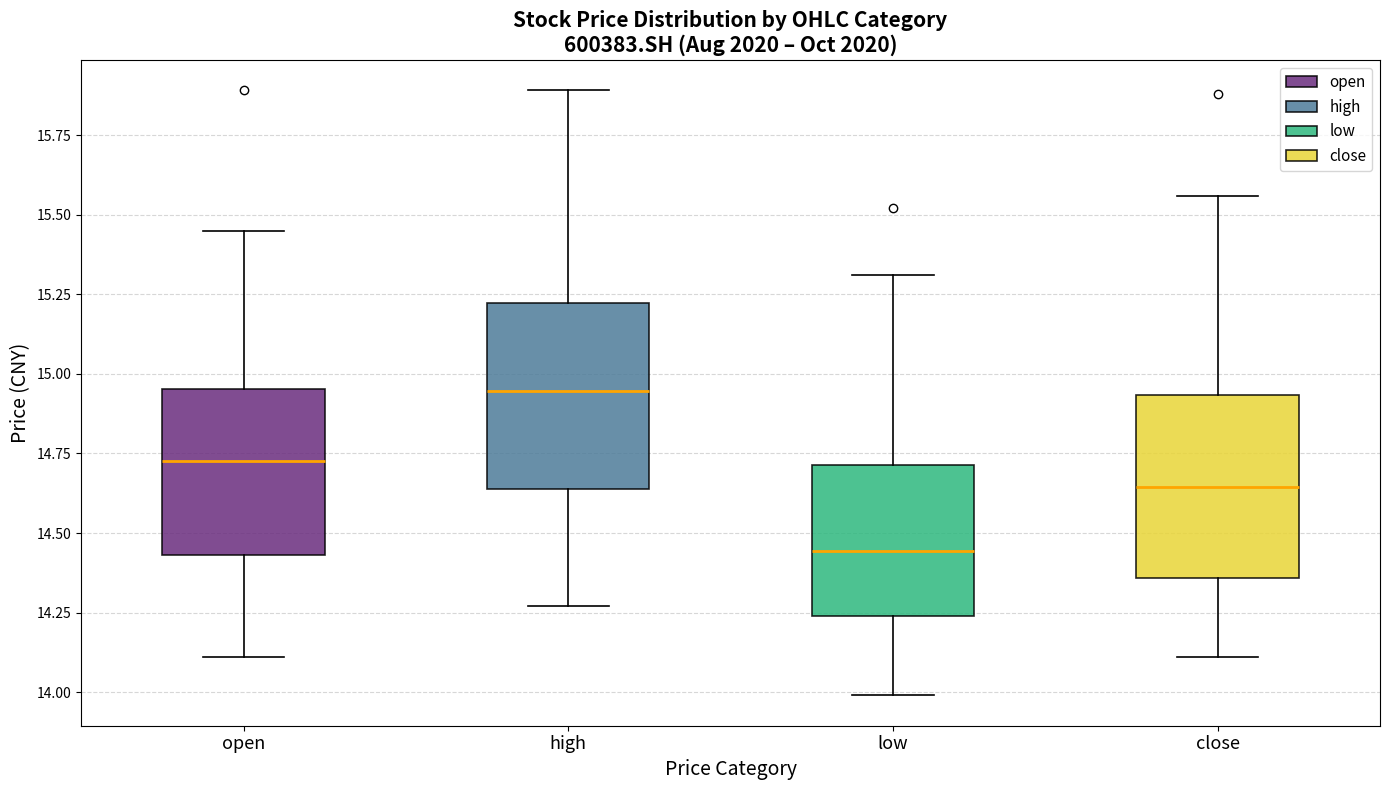

Which box's median line is the highest?

high